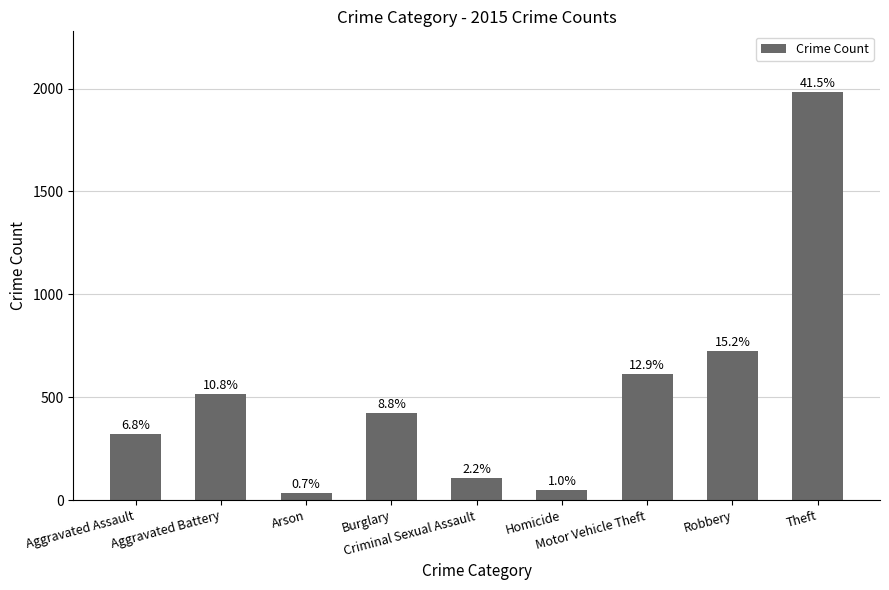

At which category does the chart reach its peak across all series?

Theft